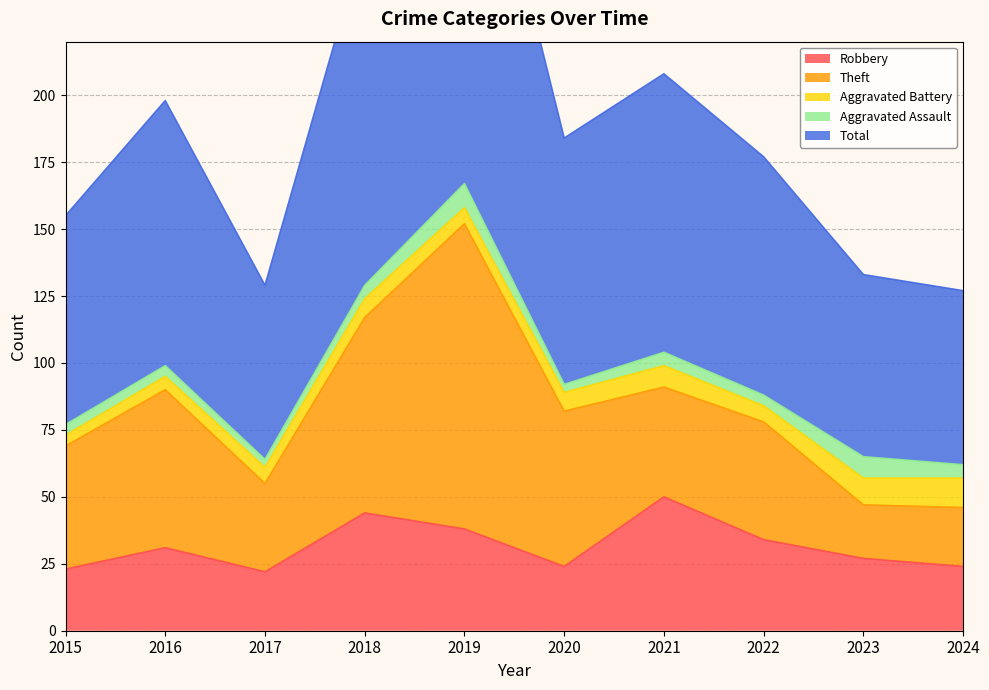

What is the sum of all Total values?

957